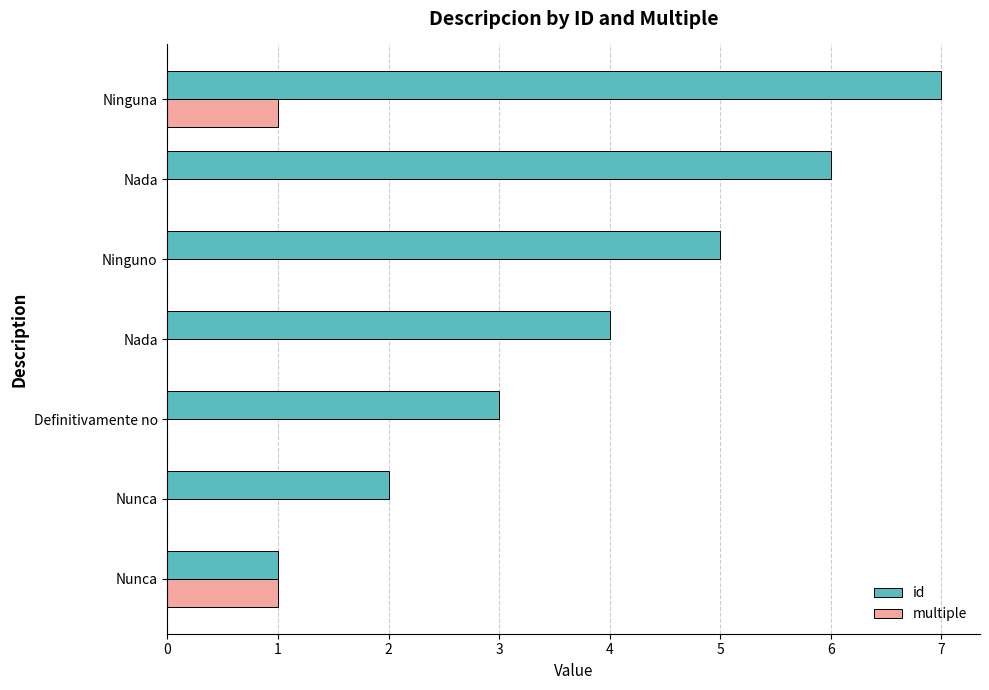

Count the number of categories in the chart.

7